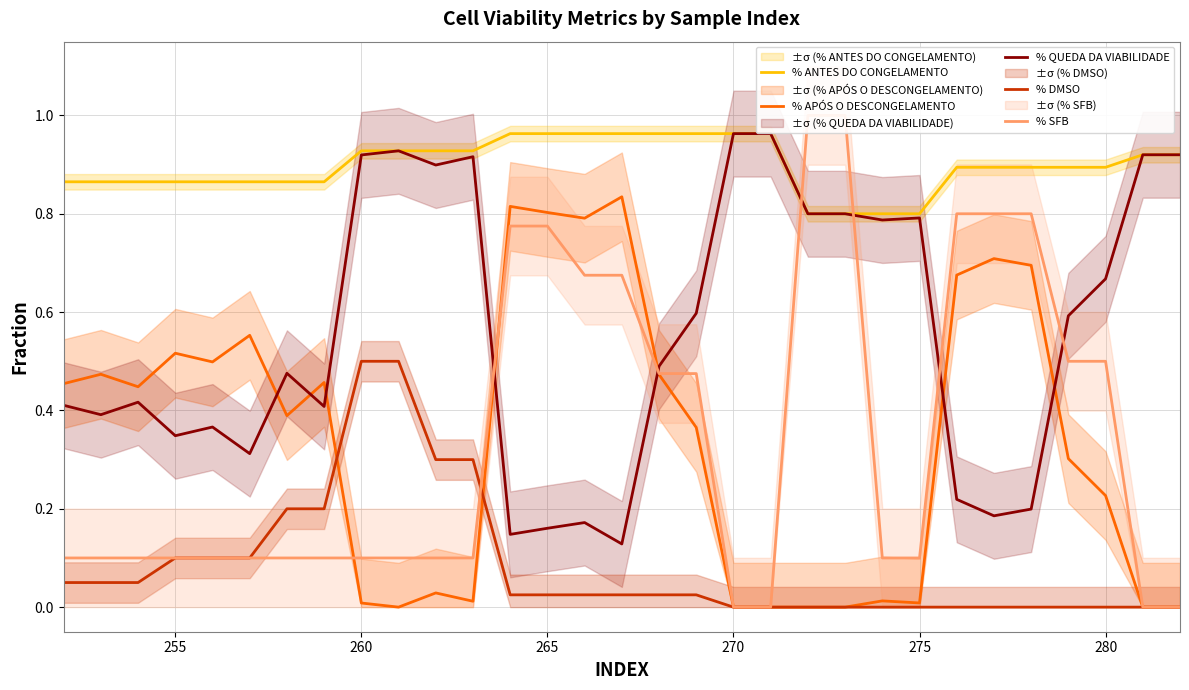

How many intersections are there between % QUEDA DA VIABILIDADE and % APÓS O DESCONGELAMENTO?

7